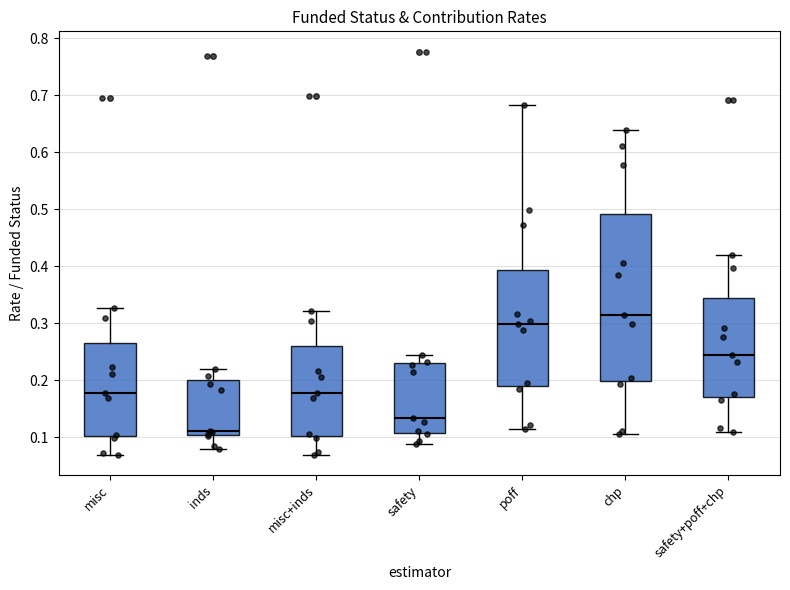

Reading left to right, transcribe this box plot: for each box, give where its median line is, the range the box spans, and where its two whiskers end, as read against the y-axis. The values are not printed on the chart, so give them approximately, as read against the axis.

misc: median 0.18, box 0.10 to 0.27, whiskers 0.07 to 0.33
inds: median 0.11, box 0.10 to 0.20, whiskers 0.08 to 0.22
misc+inds: median 0.18, box 0.10 to 0.26, whiskers 0.07 to 0.32
safety: median 0.13, box 0.11 to 0.23, whiskers 0.09 to 0.24
poff: median 0.30, box 0.19 to 0.39, whiskers 0.11 to 0.68
chp: median 0.32, box 0.20 to 0.49, whiskers 0.11 to 0.64
safety+poff+chp: median 0.24, box 0.17 to 0.34, whiskers 0.11 to 0.42